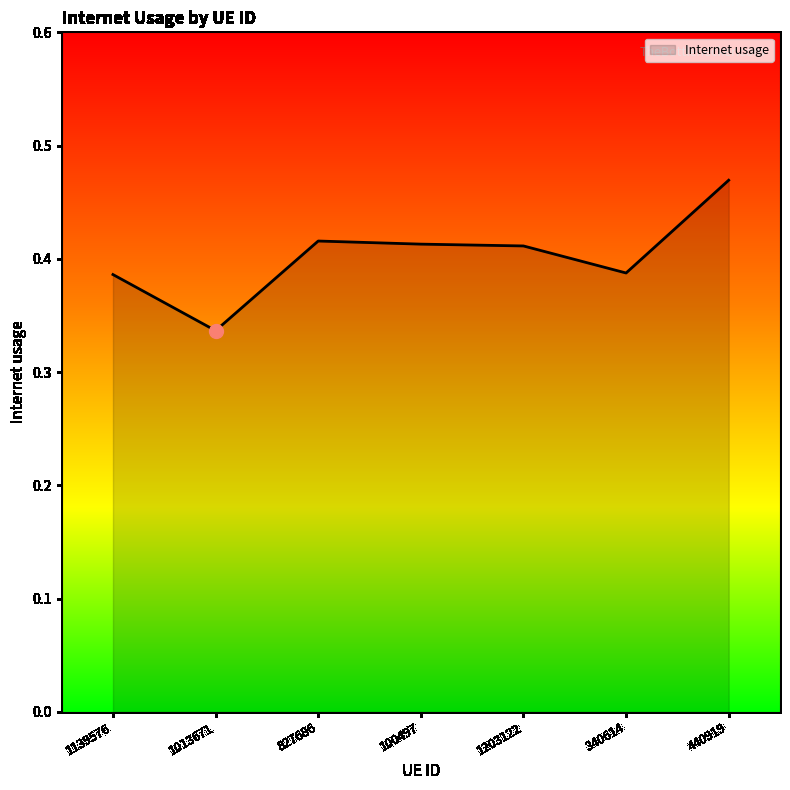

Which has a higher value, 100497 or 440919?

440919